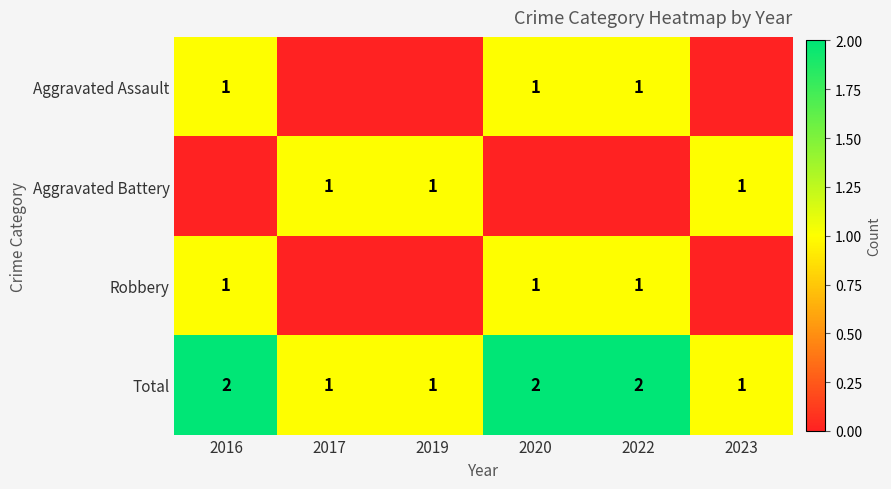

At which category is the sum across all series the highest?

2016